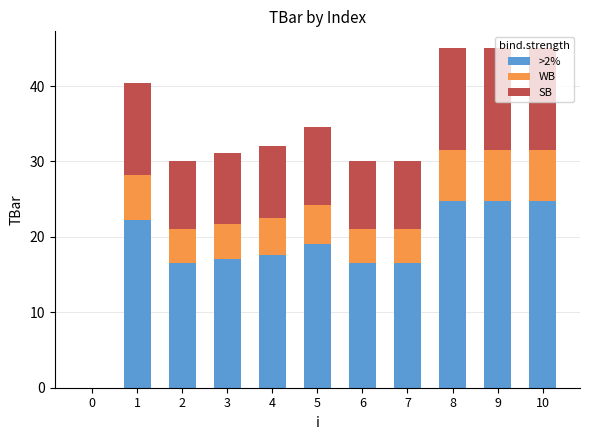

The value of >2% at 7 is 4.6. True or false?

False